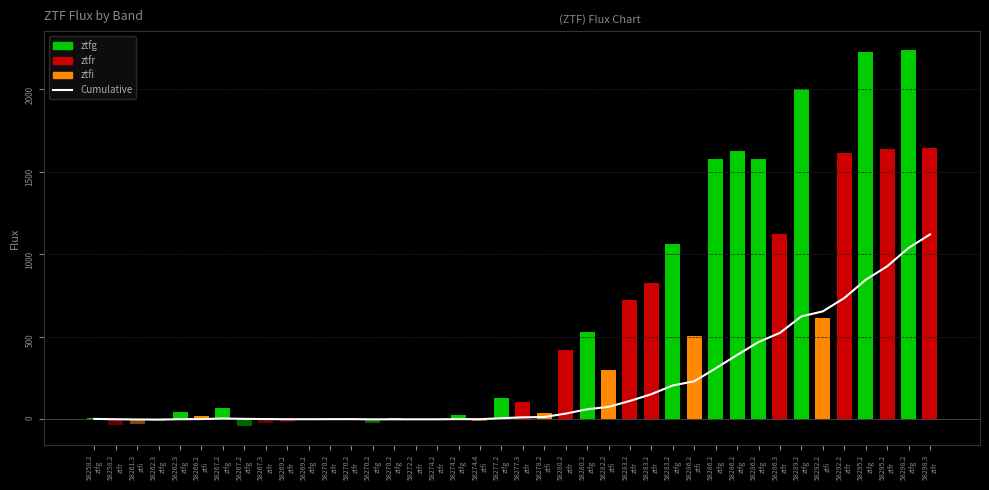

At which label is the value closest to 557?

58286.3
ztfr